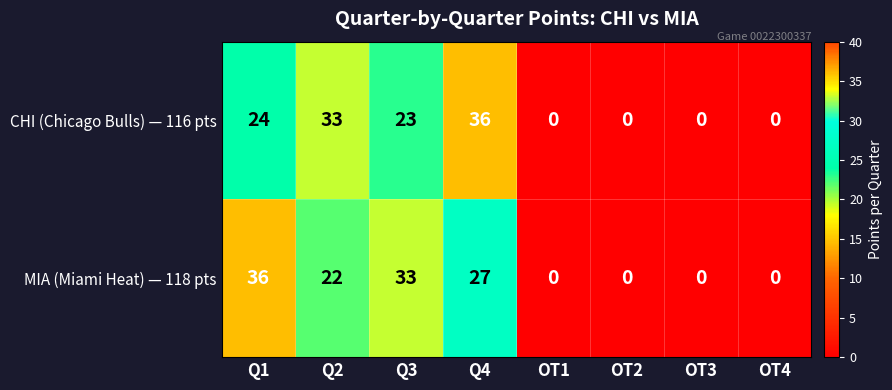

Reading right to left, list all the values displayed in this chart.

CHI (Chicago Bulls) — 116 pts: OT4=0	OT3=0	OT2=0	OT1=0	Q4=36	Q3=23	Q2=33	Q1=24
MIA (Miami Heat) — 118 pts: OT4=0	OT3=0	OT2=0	OT1=0	Q4=27	Q3=33	Q2=22	Q1=36